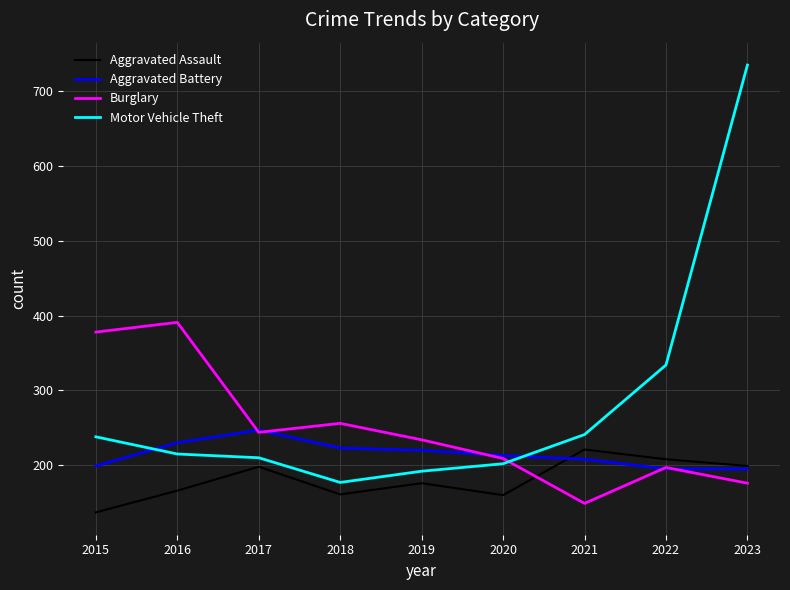

Where is the first local minimum for Burglary?

2017